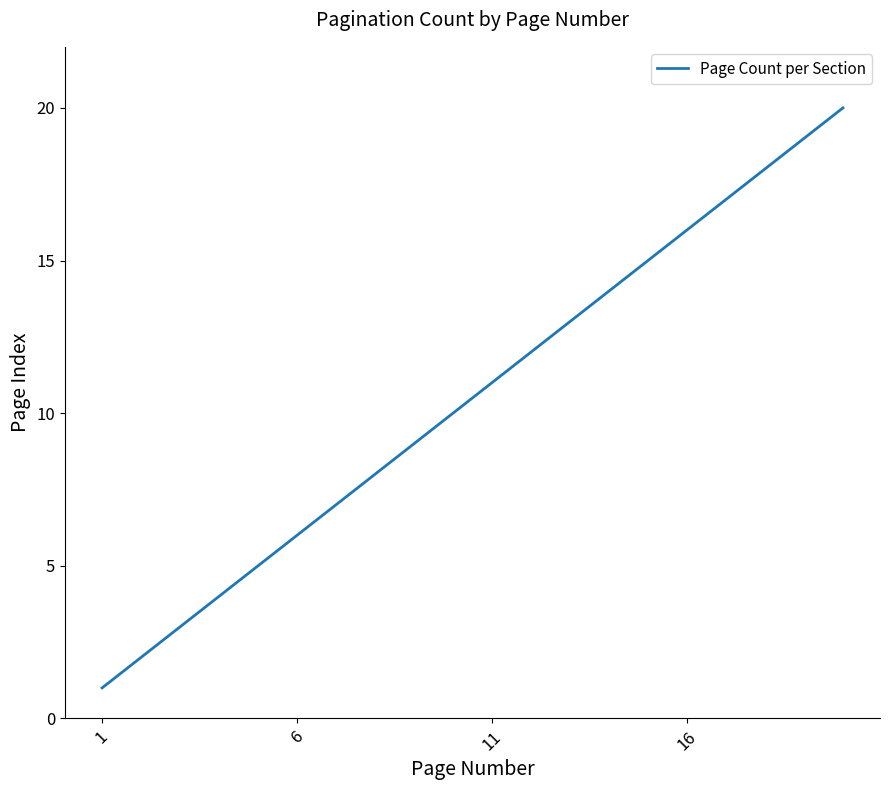

True or false: the data has more than 0 interior local peaks.

False